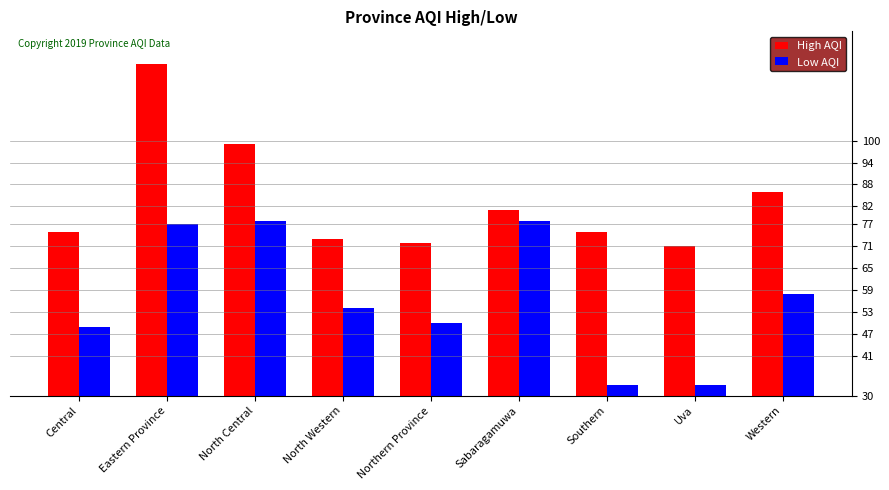

What is the minimum value shown in the chart?

33